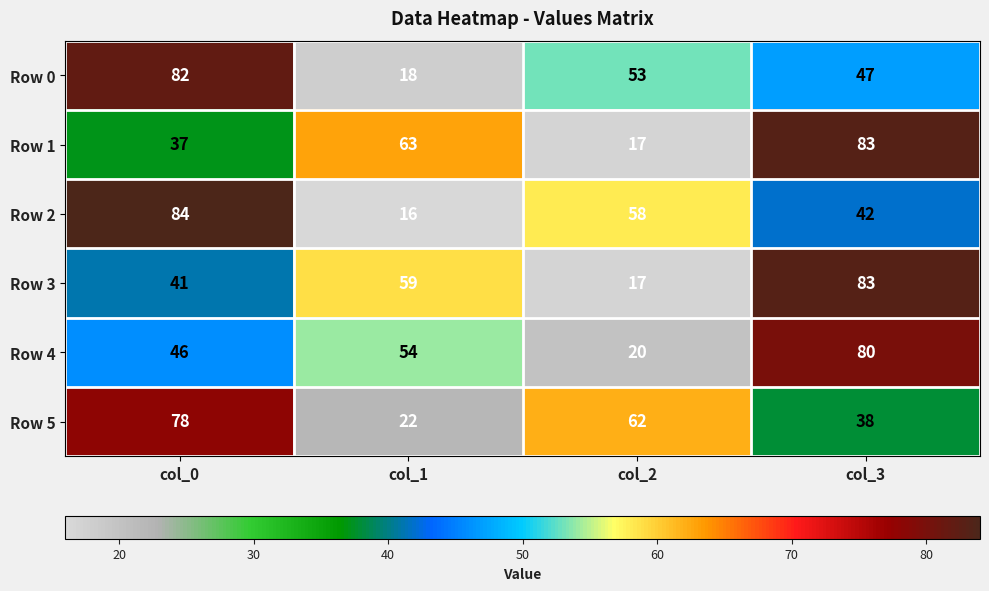

Which category has the highest value across all series?

col_0